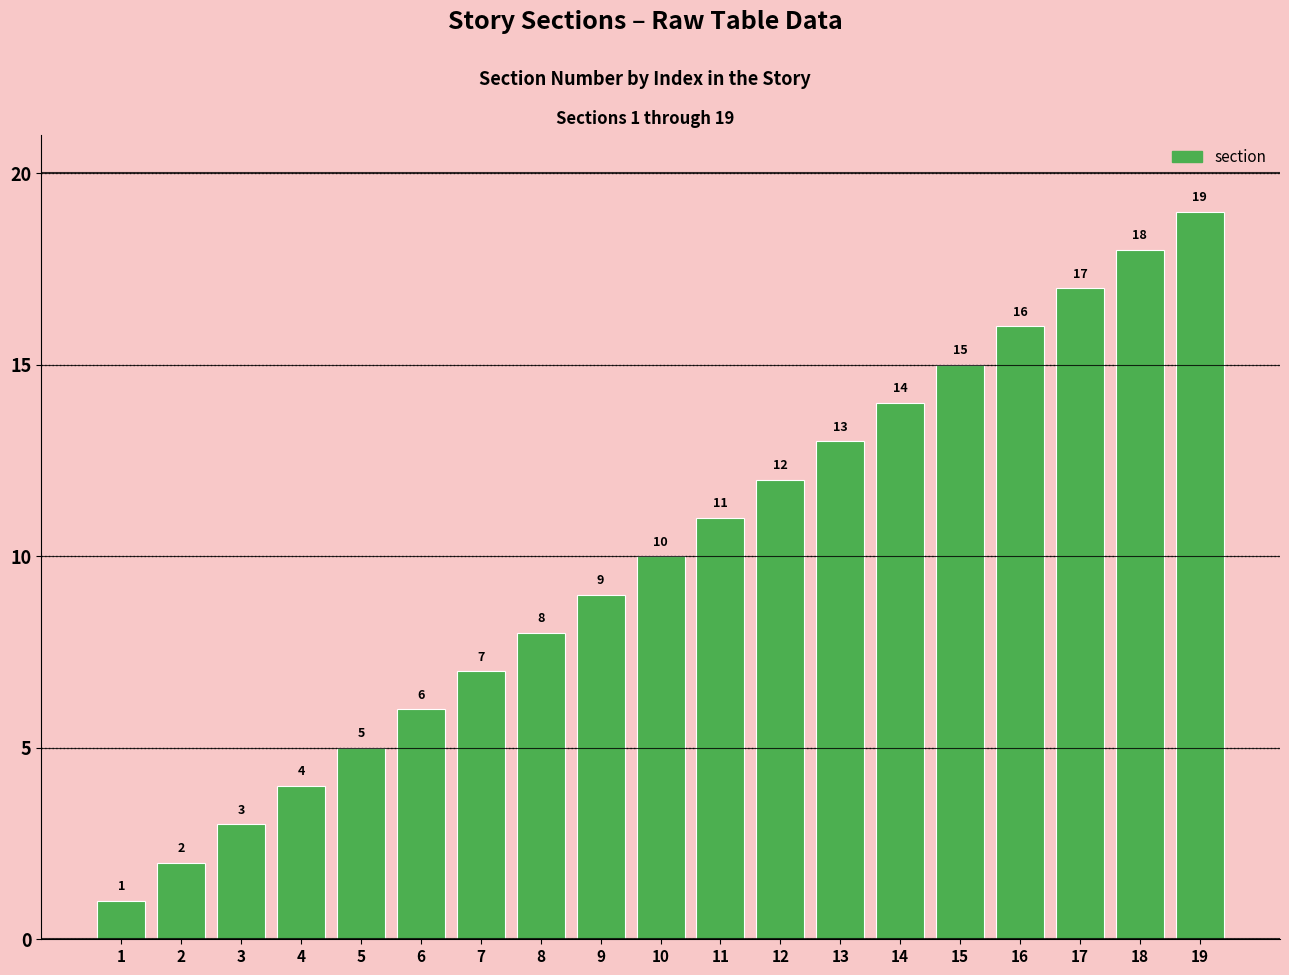

What is the approximate value at 8?

8